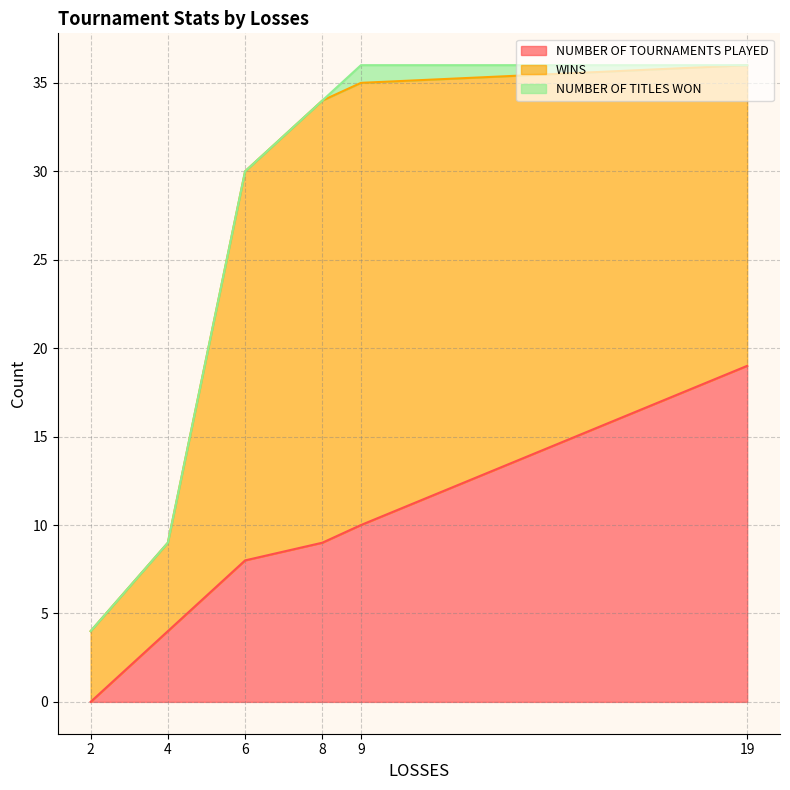

Between which two adjacent categories do WINS and NUMBER OF TOURNAMENTS PLAYED first intersect?

9 and 19